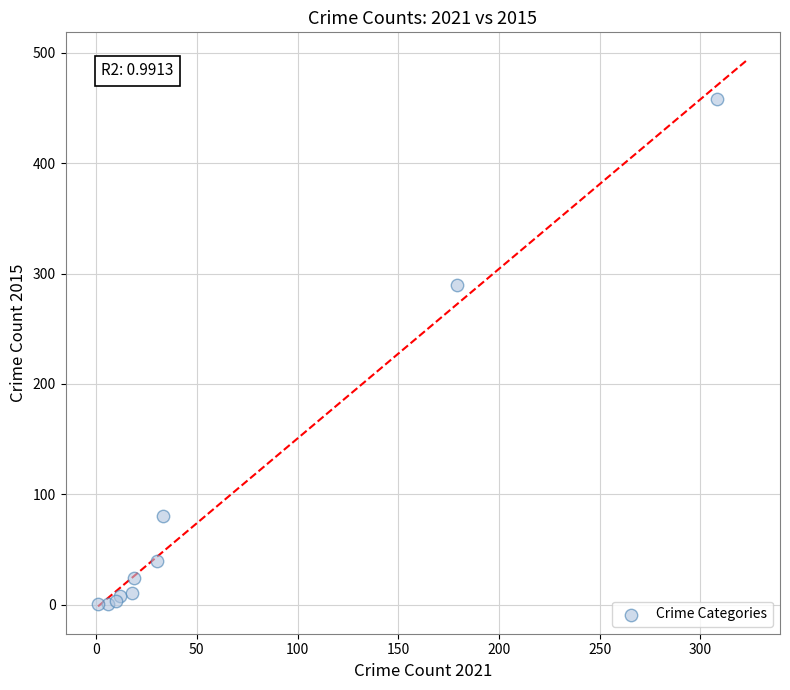

What Y value in the scatter plot is closest to 229?

290